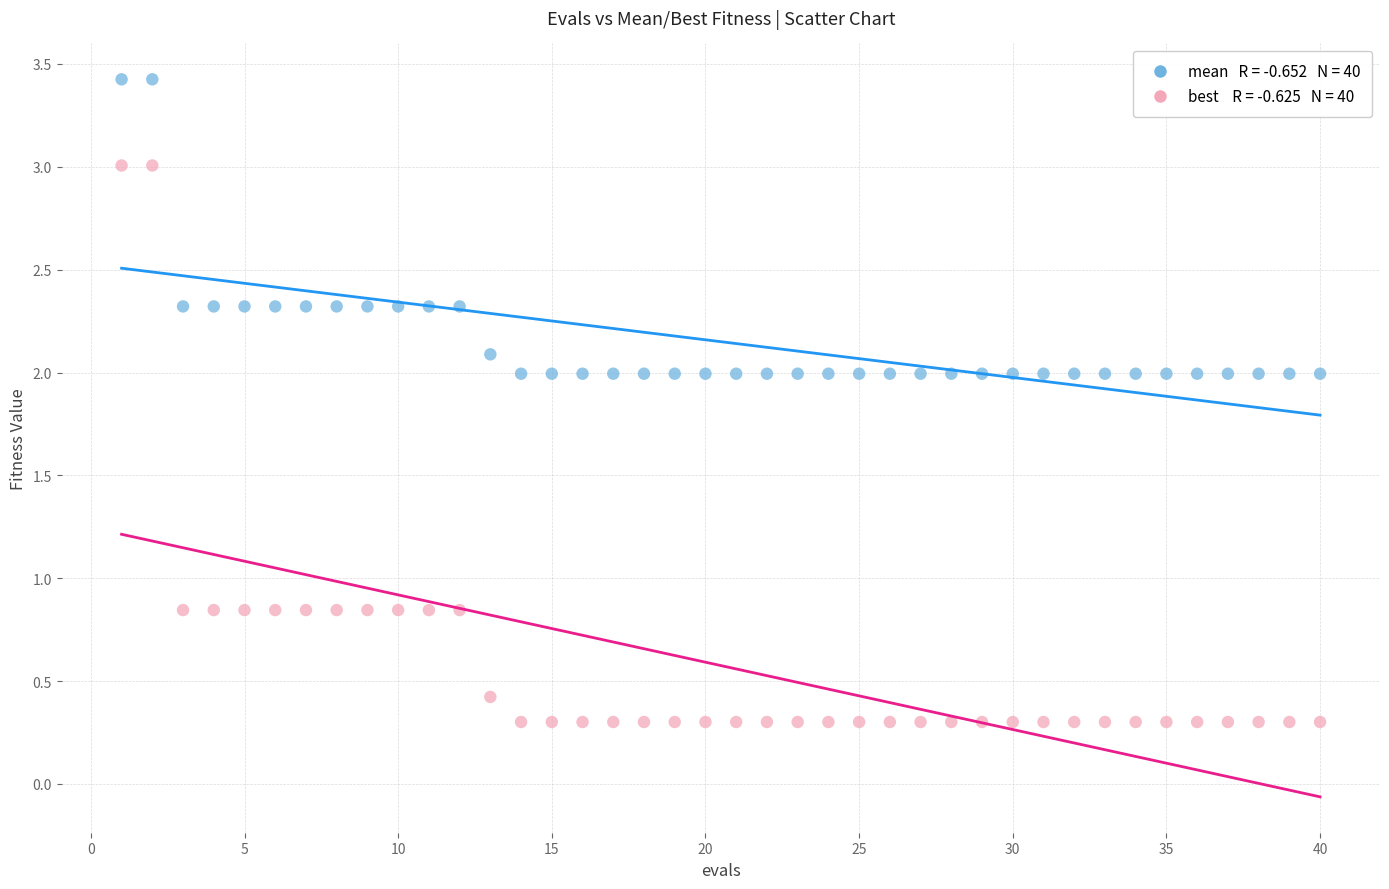

Across all data points, what is the range of X values (max minus min)?

39.0